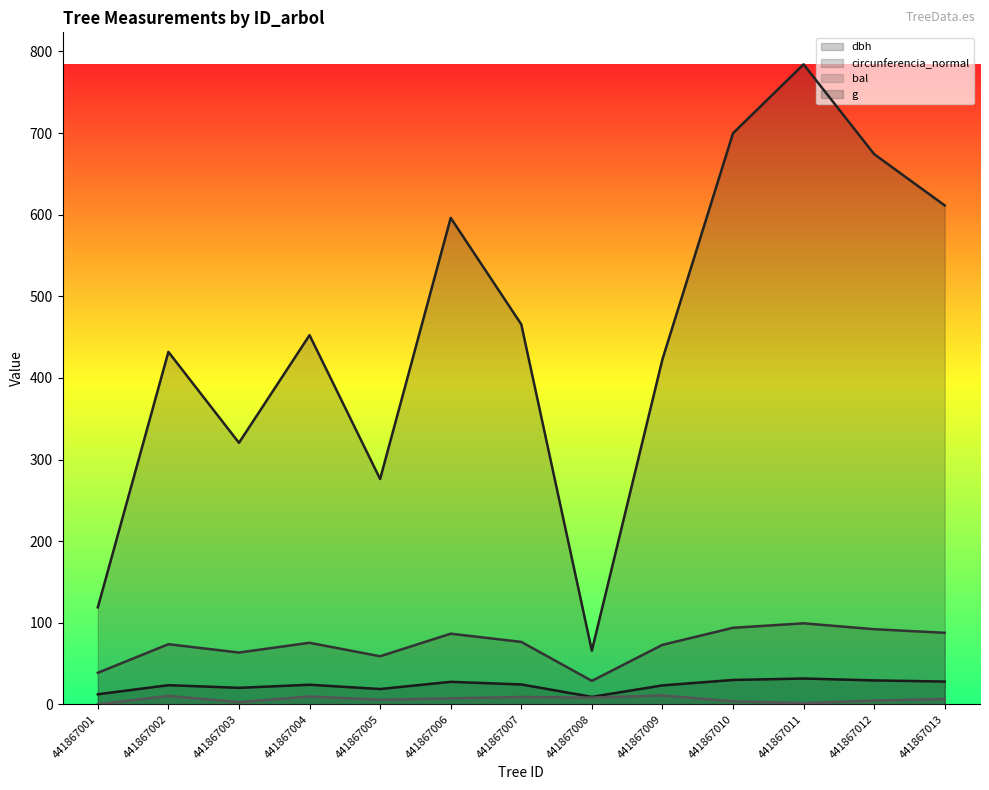

True or false: dbh and bal intersect in this chart.

False